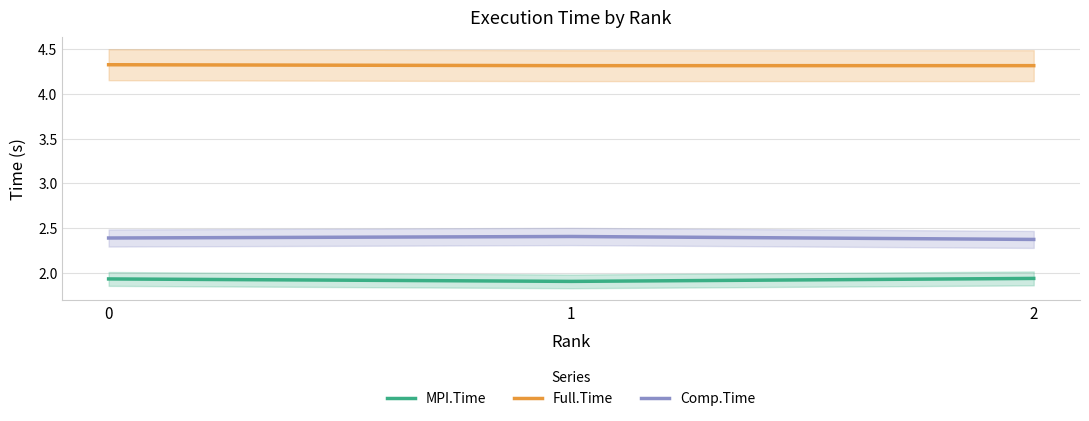

Count the MPI.Time values in the range 1 to 2.

3